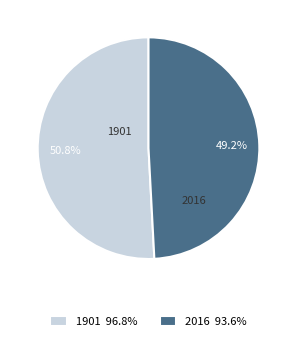

To the nearest percent, what is the difference between the 2016 and 1901 slice percentages?

2%